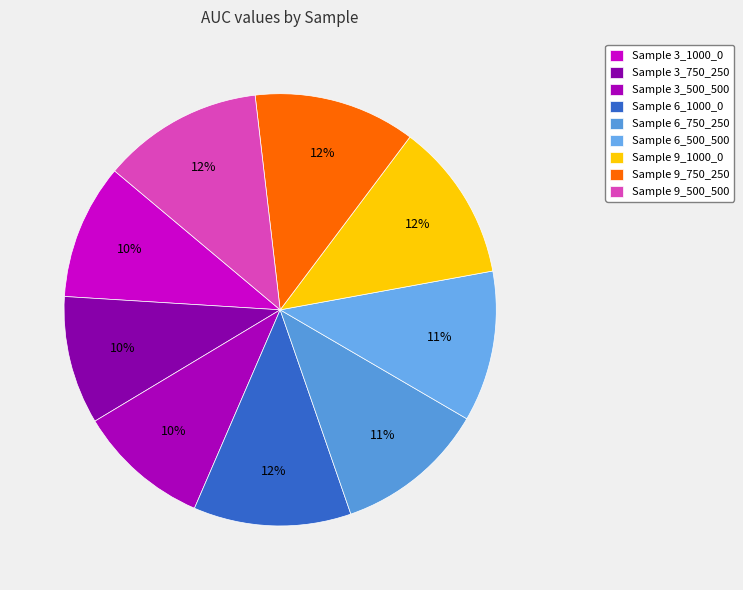

How many segments does this pie chart have?

9